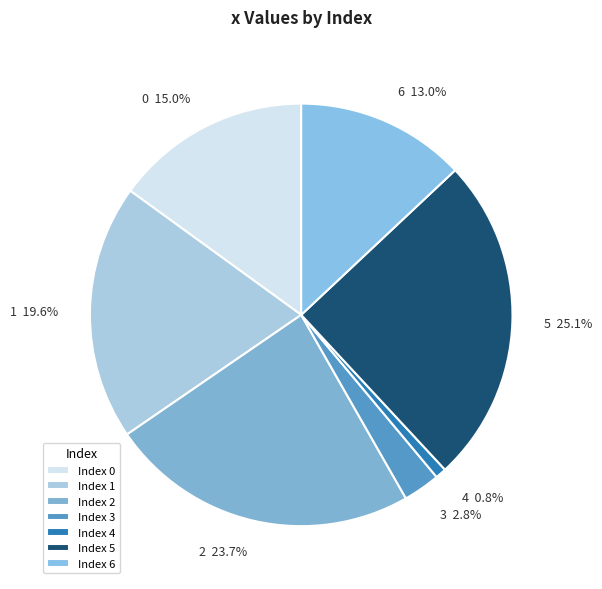

What is the largest slice in the pie chart?

5